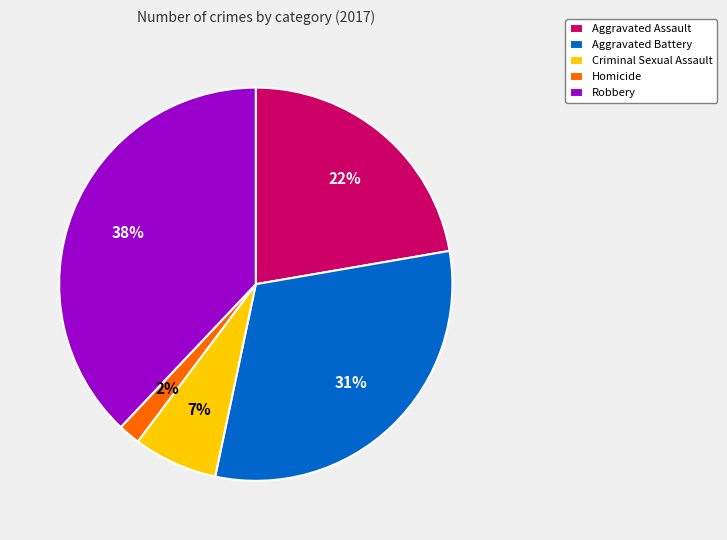

What percentage is the Aggravated Assault slice, to the nearest percent?

22%